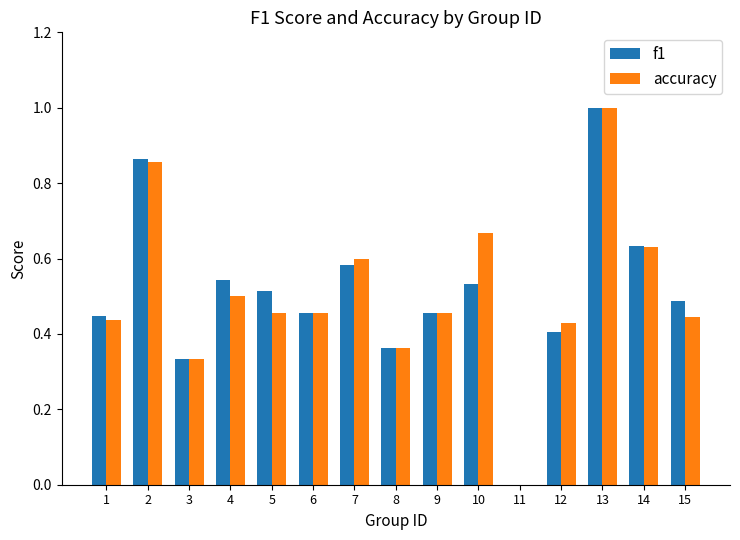

At which category is the sum across all series the highest?

13